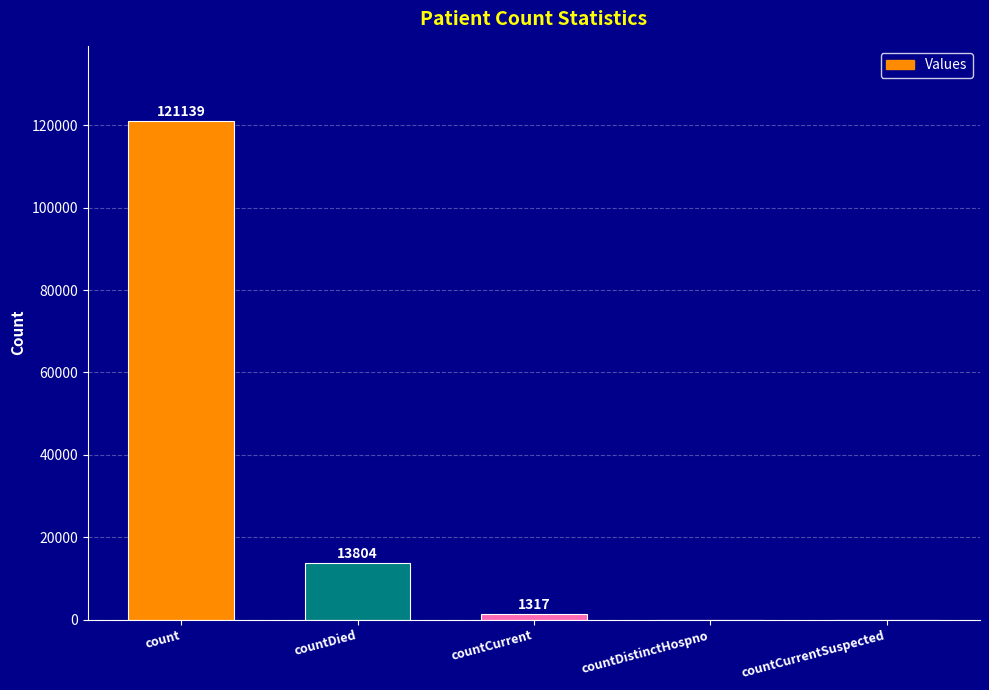

Between countCurrent and countDistinctHospno, which is larger?

countCurrent